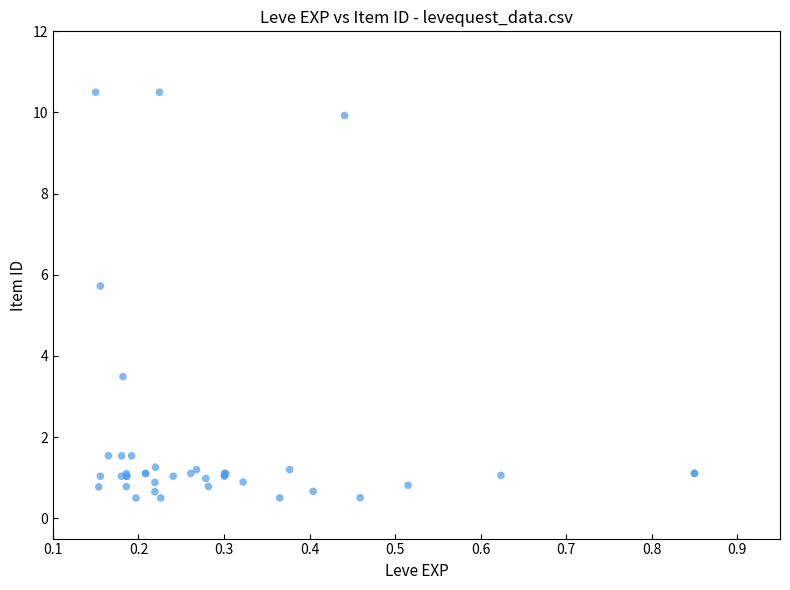

What Y value in the scatter plot is closest to 5?

5.7